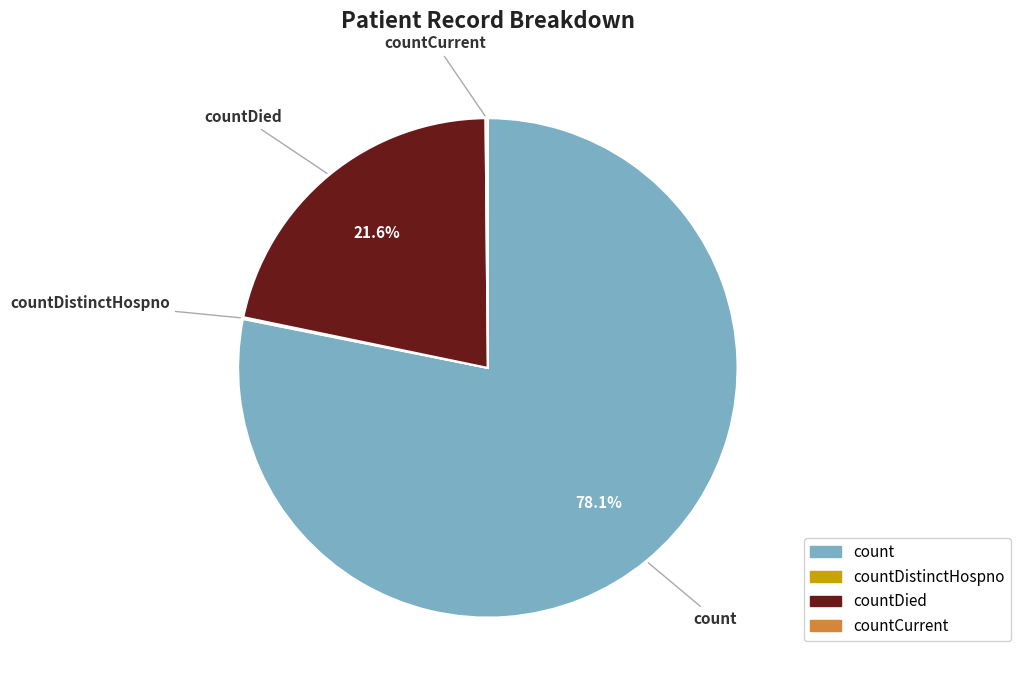

What is the majority slice?

count